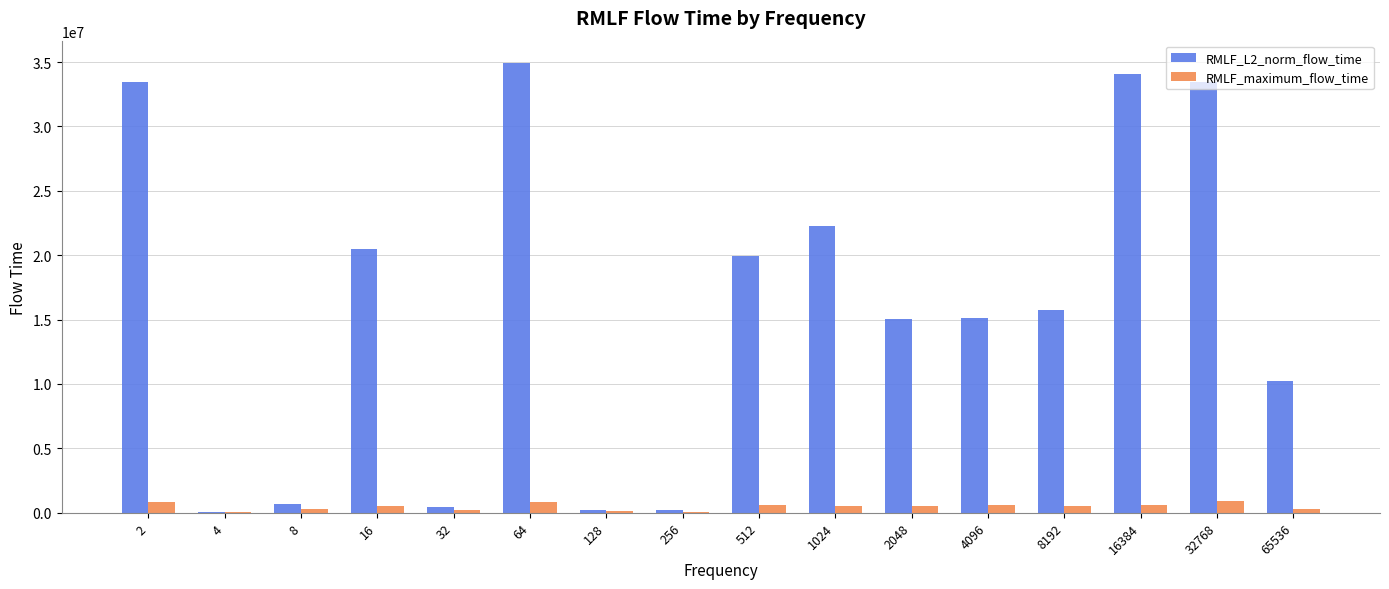

What is the maximum value for RMLF_L2_norm_flow_time?

34914036.2